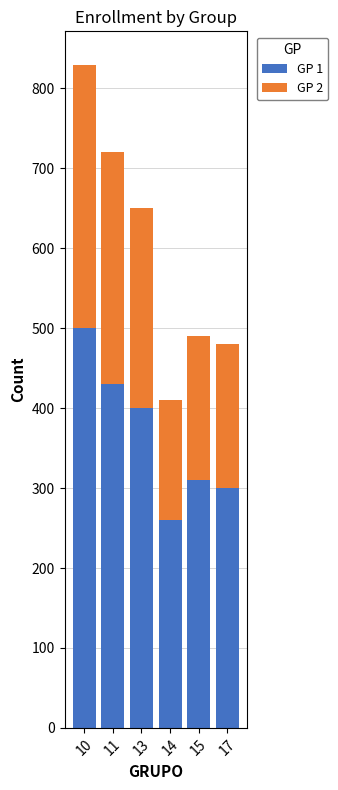

Reading right to left, what are the values for GP 1?

300	310	260	400	430	500